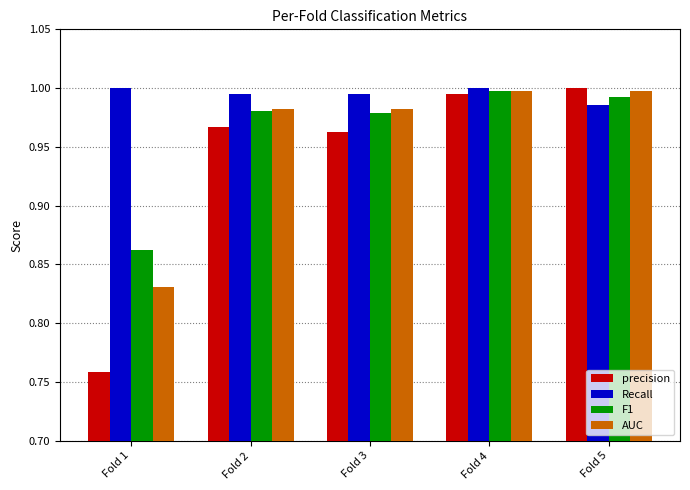

What is the sum of all Recall values?

5.0